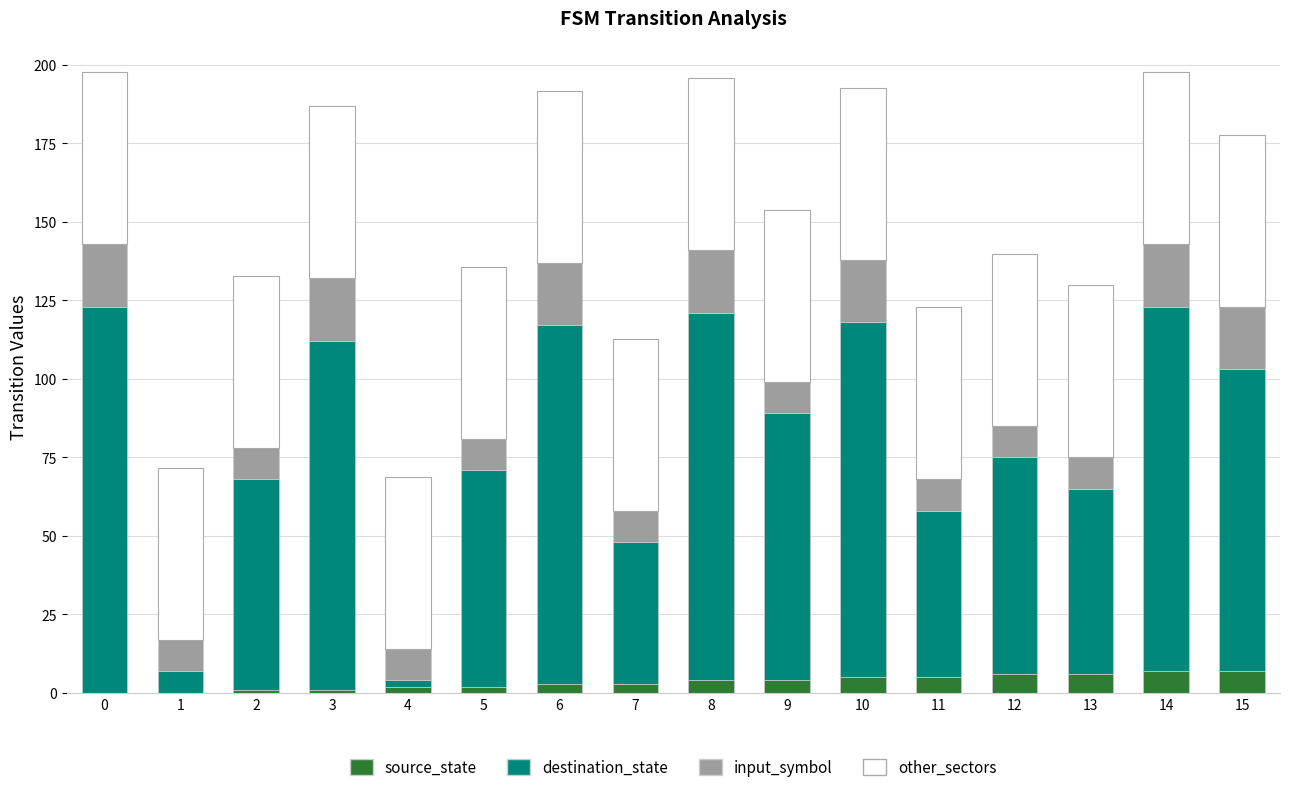

What is the maximum value for source_state?

7.0